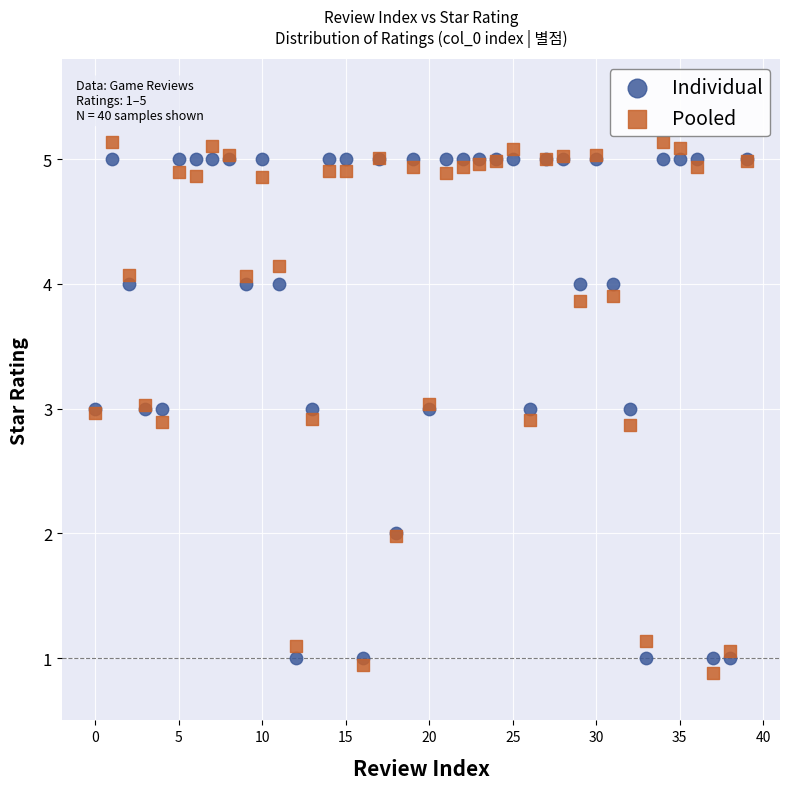

Which series has the widest spread of Y values?

Pooled